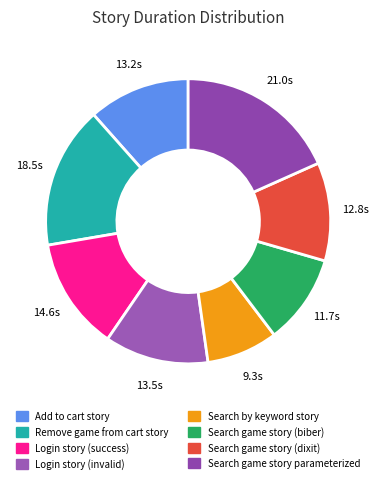

To the nearest percent, what is the difference between the largest and smallest slice percentages?

10%